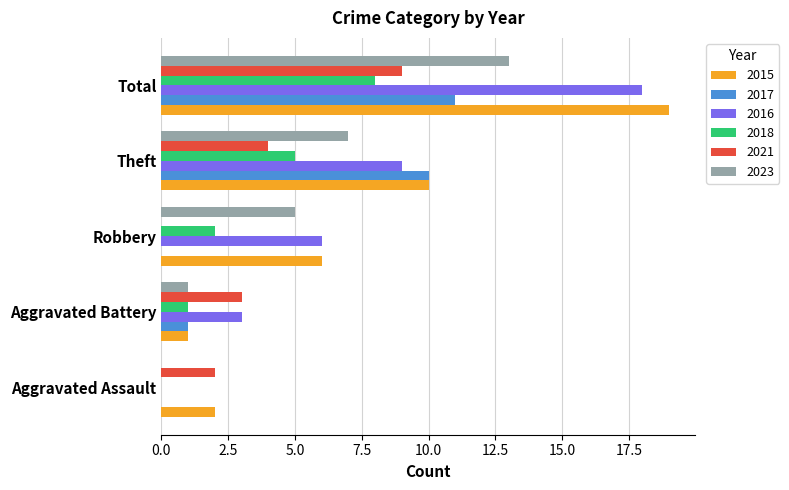

What is the total value across all series at Aggravated Battery?

10